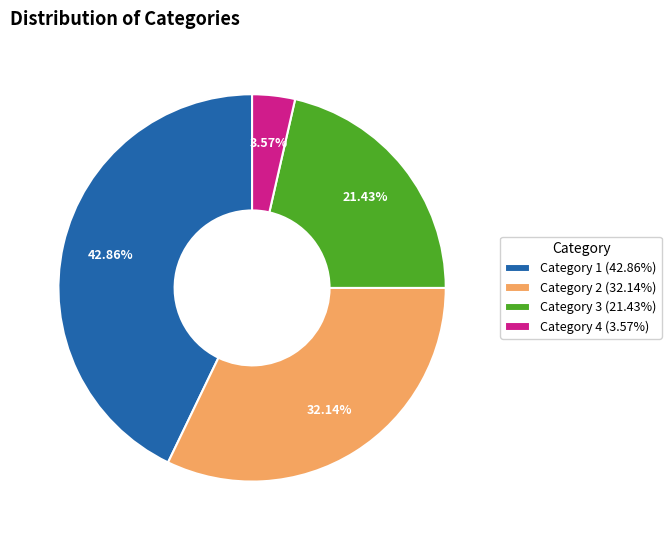

Does Category 3 (21.43%) represent more than half of the total?

No